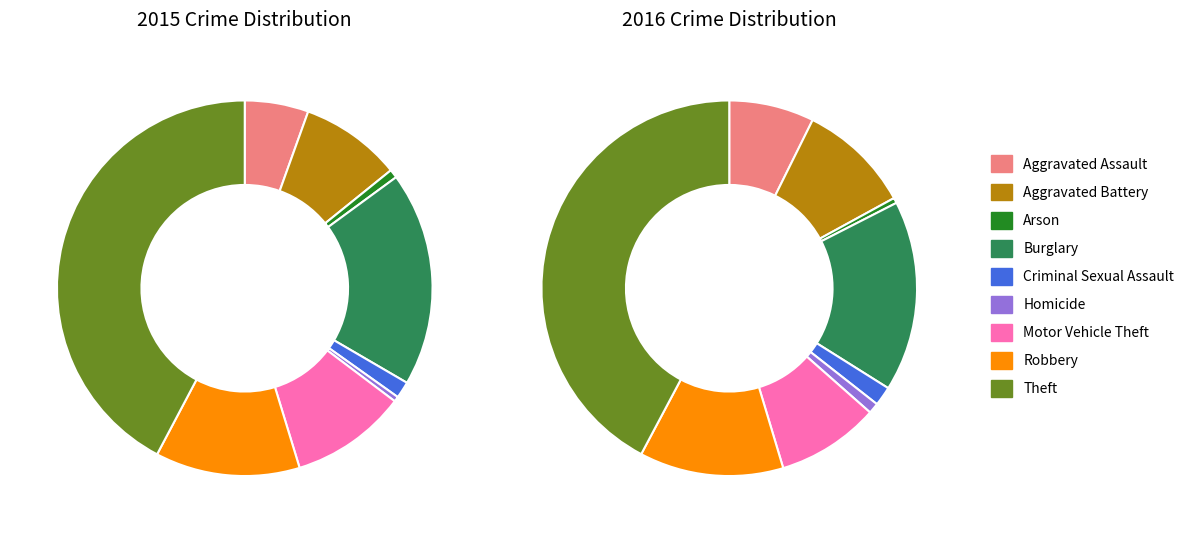

To the nearest percent, what is the combined percentage of Burglary and Motor Vehicle Theft?

28%